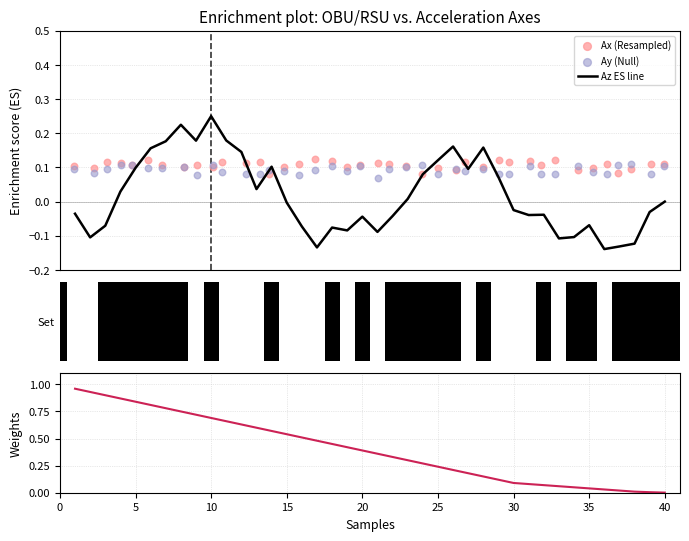

At how many categories does at least one series exceed 0?

40